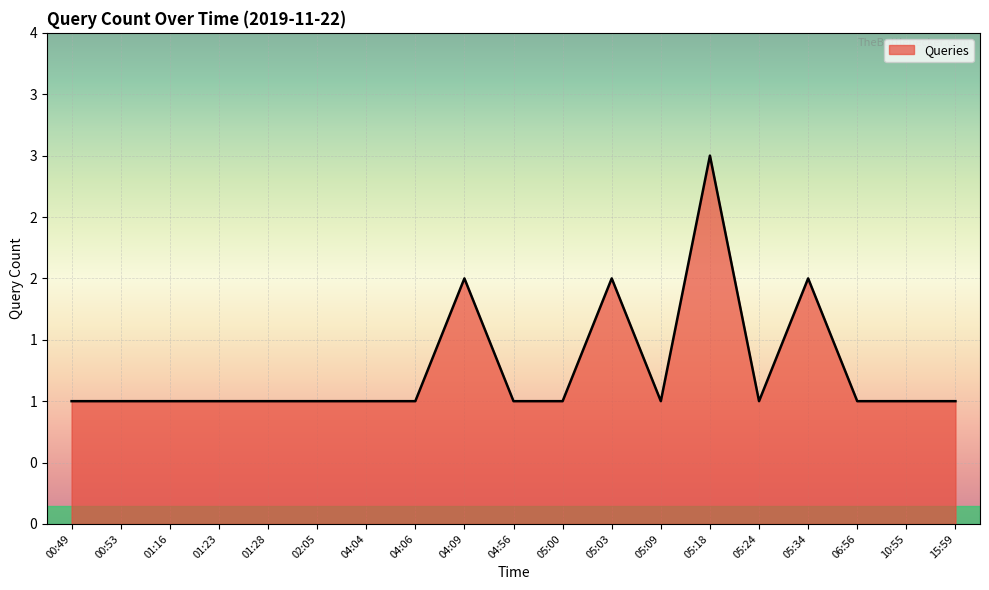

Does the chart display data point markers on the line(s)?

No